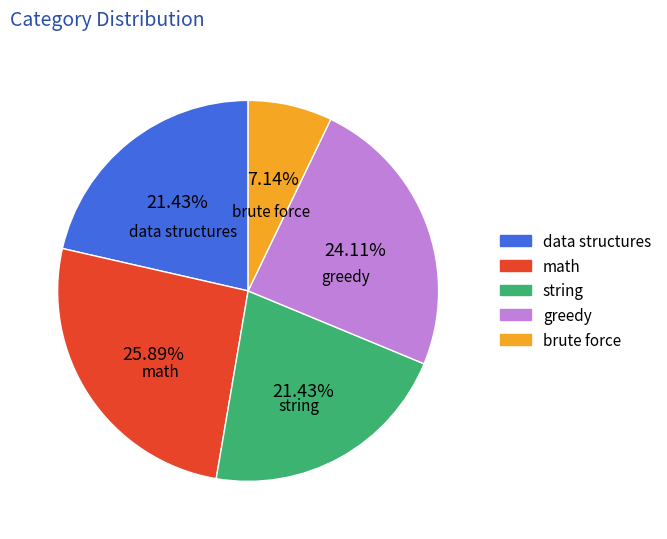

Does math account for over 50% of the chart?

No